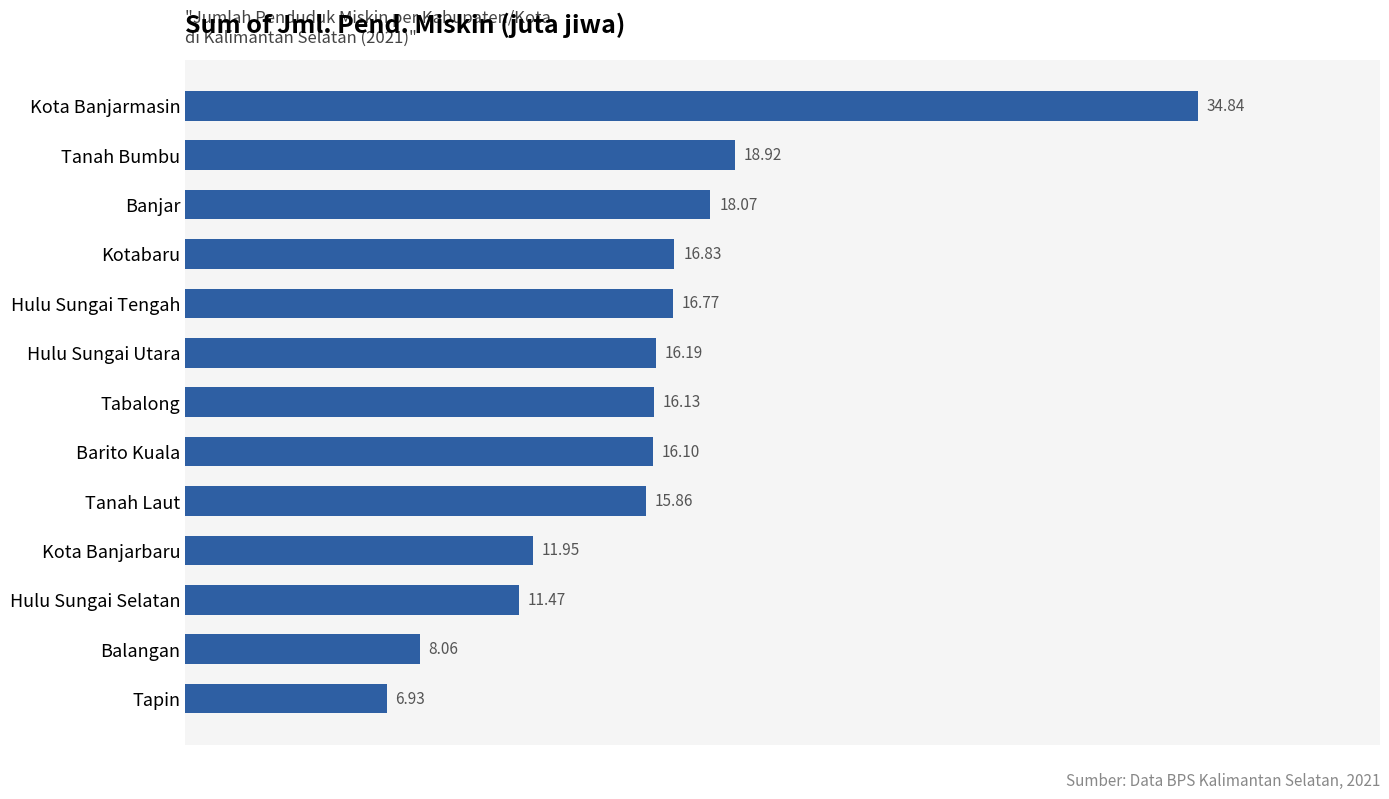

What is the average value?

16.0